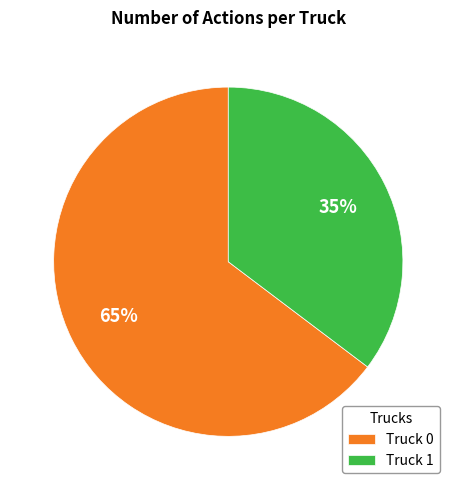

To the nearest percent, what portion does Truck 1 represent?

35%